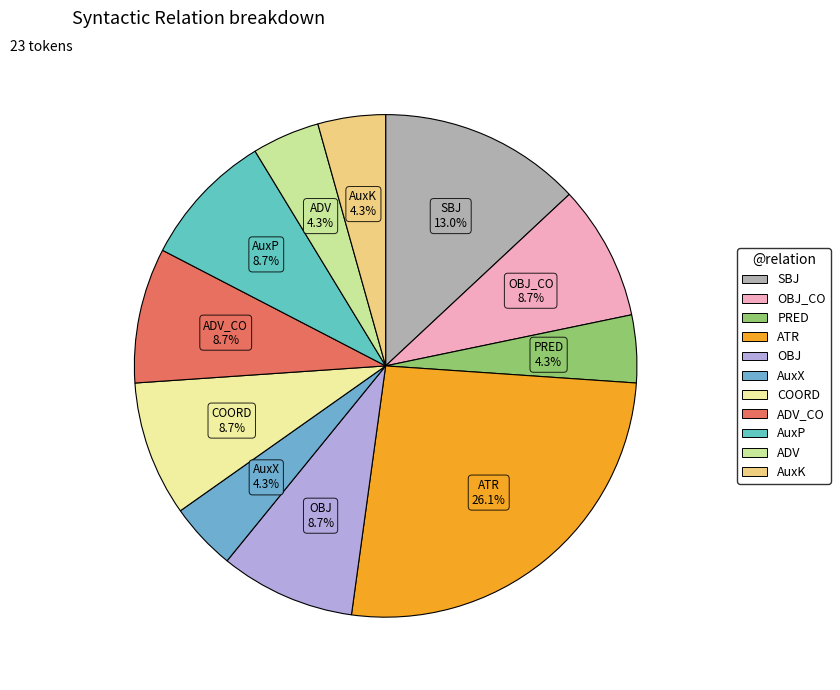

To the nearest percent, what is the average slice percentage?

9%